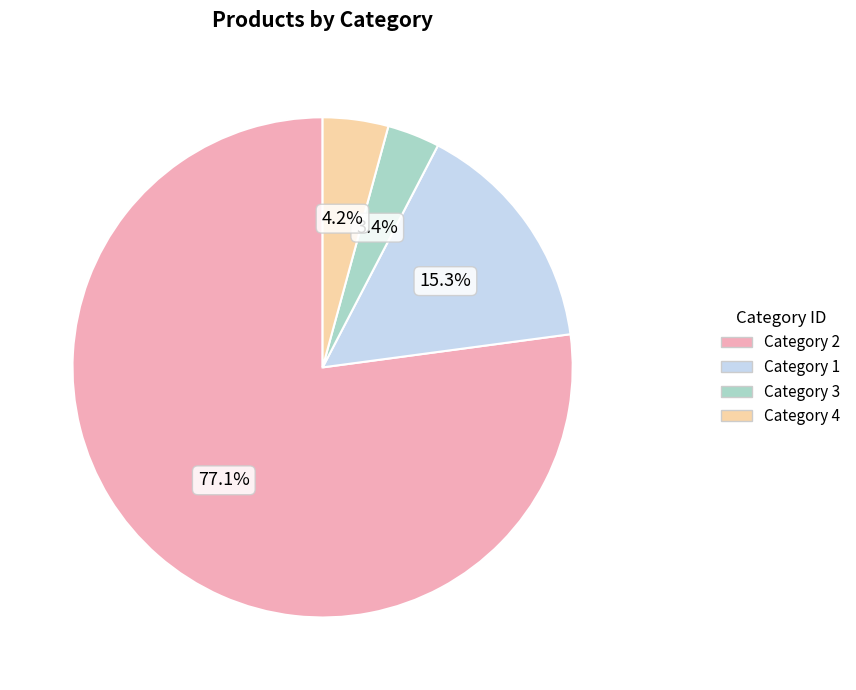

Combined, what portion of the pie is Category 2 and Category 3?

80.5%